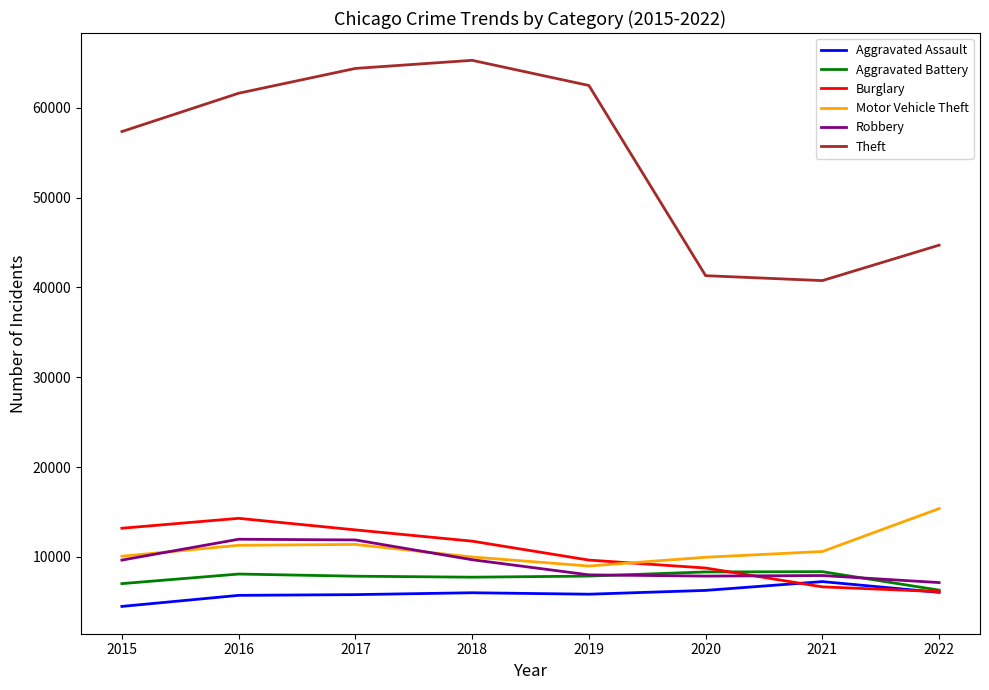

What is the spread (max minus min) of values at 2018?

59281